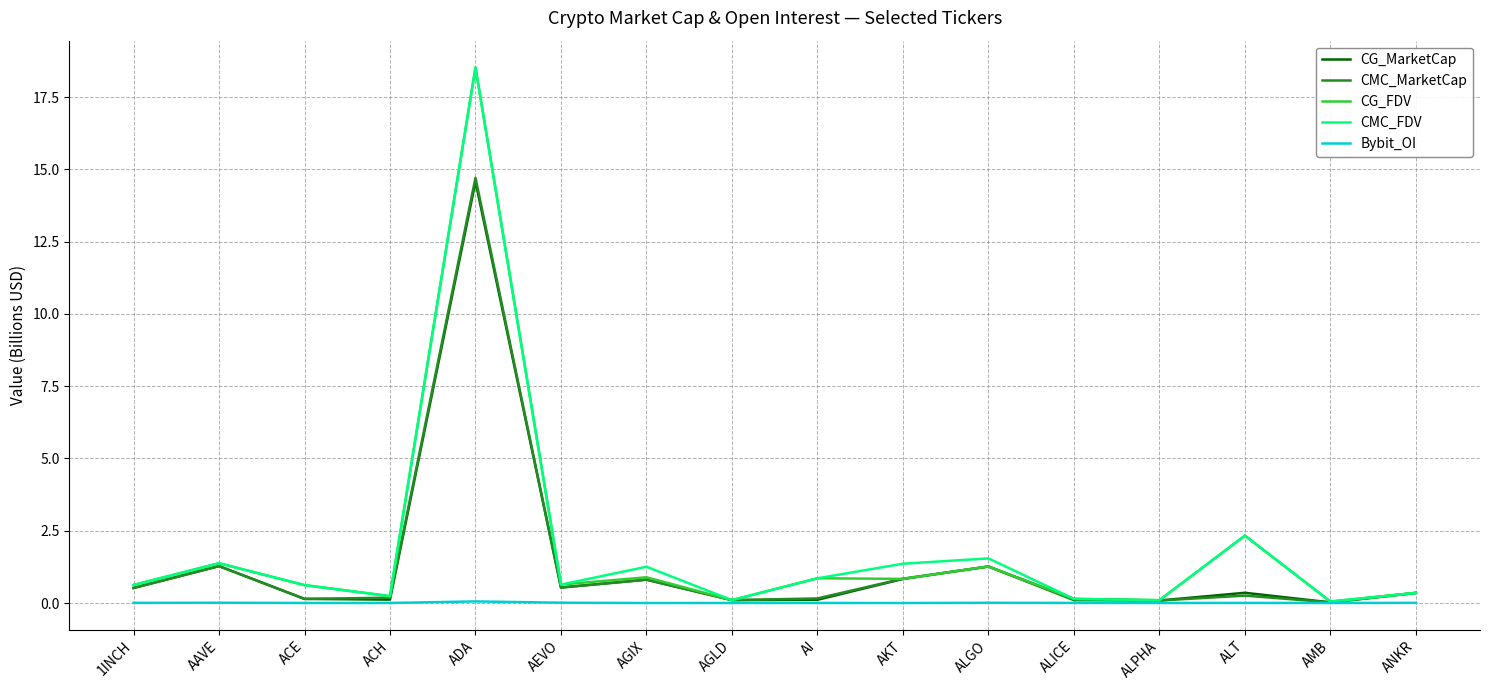

What is the approximate value of CG_FDV at ALPHA?

0.1